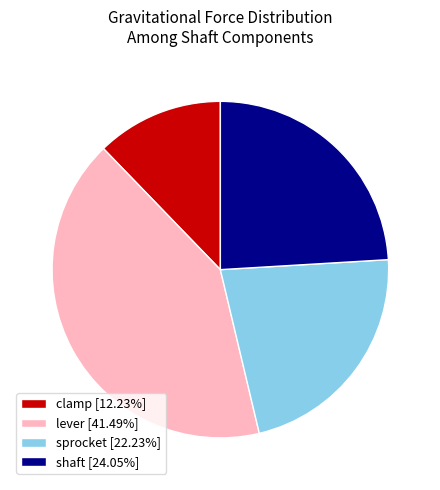

Count the number of slices in the pie.

4